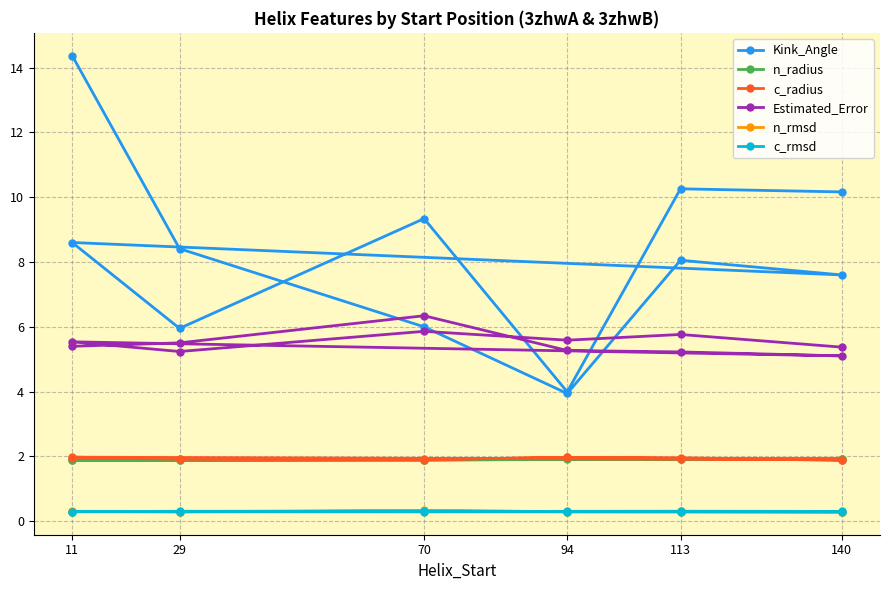

Is this an area chart (filled region under the line)?

No